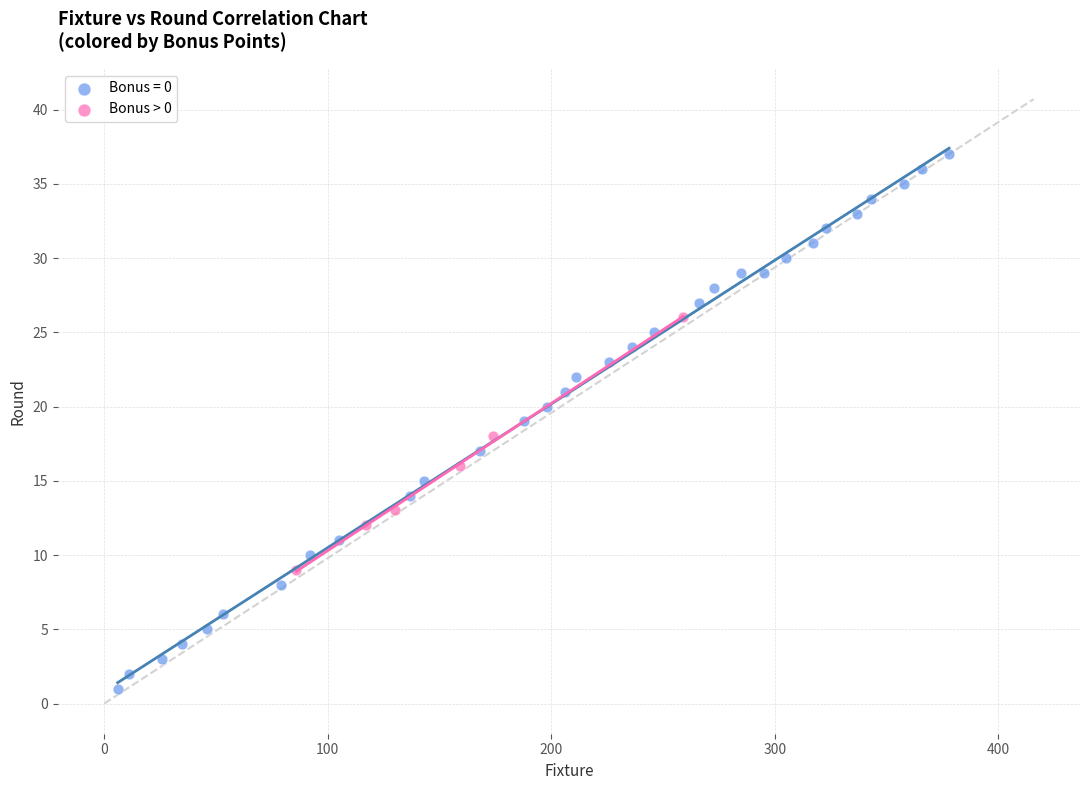

Which series contains the highest Y value?

Bonus = 0